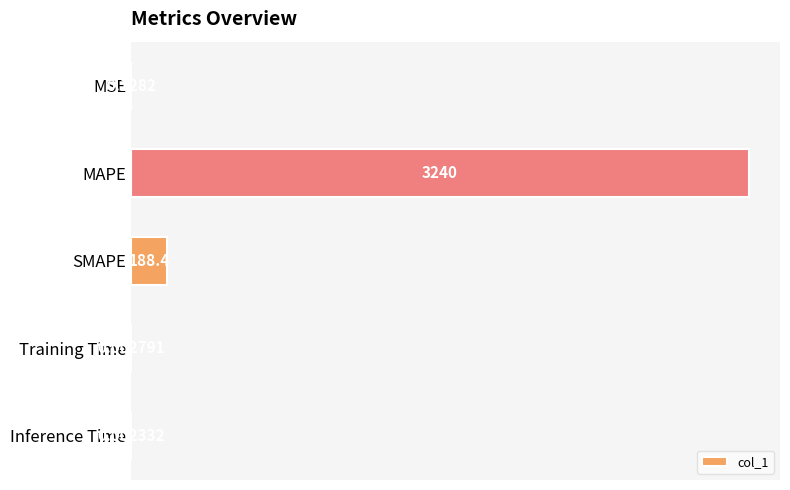

Are the bars horizontal?

Yes